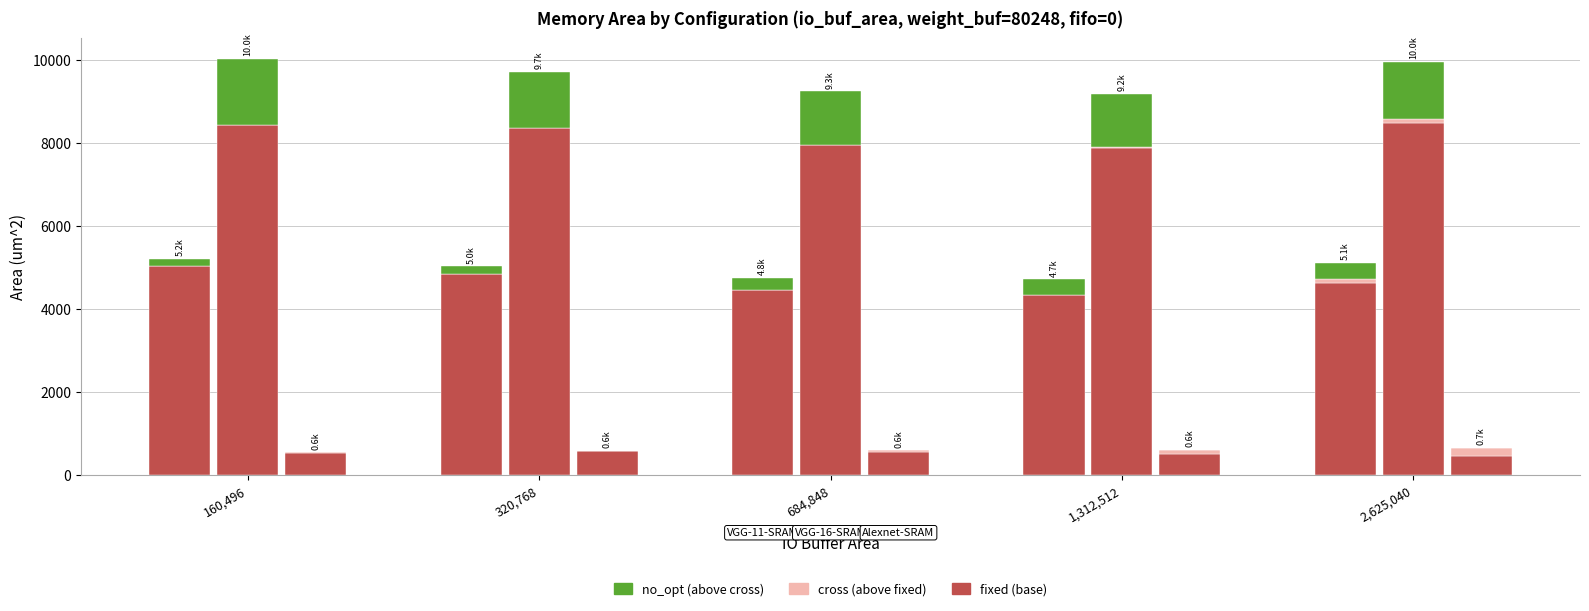

Is the value of no_opt at 320,768 greater than the value of cross at 684,848?

Yes